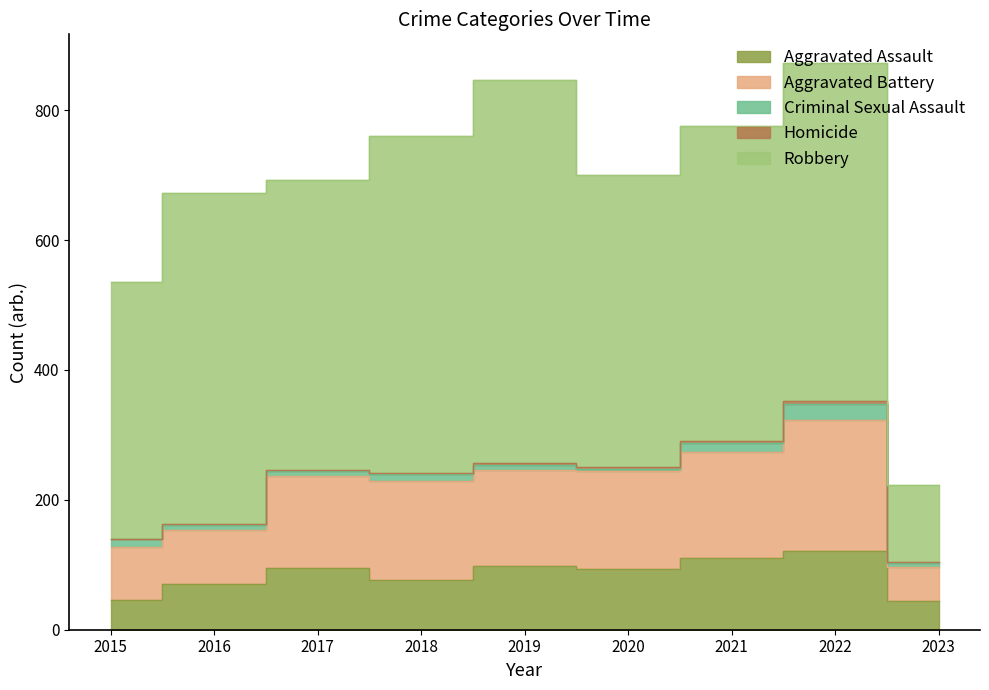

Which series changed the most between 2016 and 2021?

Aggravated Battery